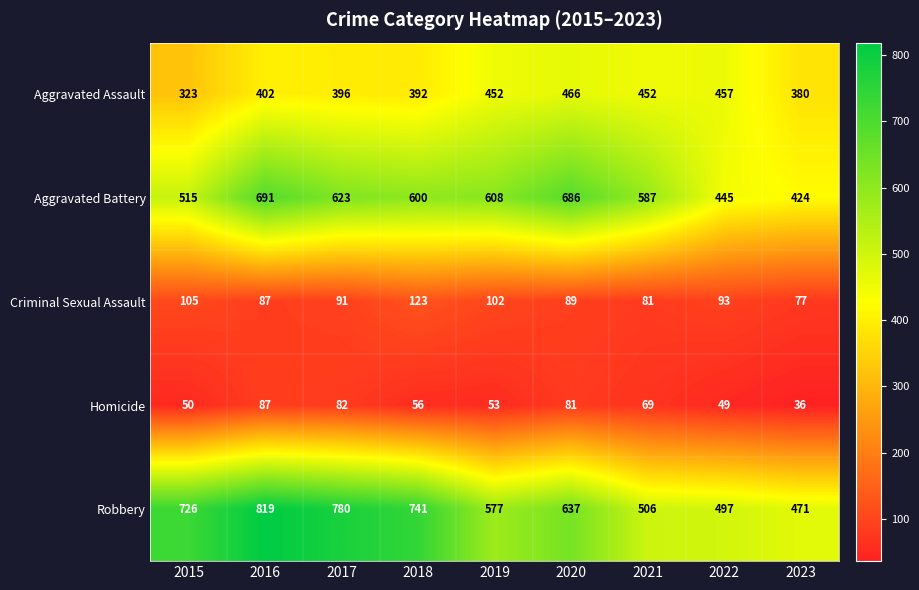

What is the spread (max minus min) of values at 2015?

676